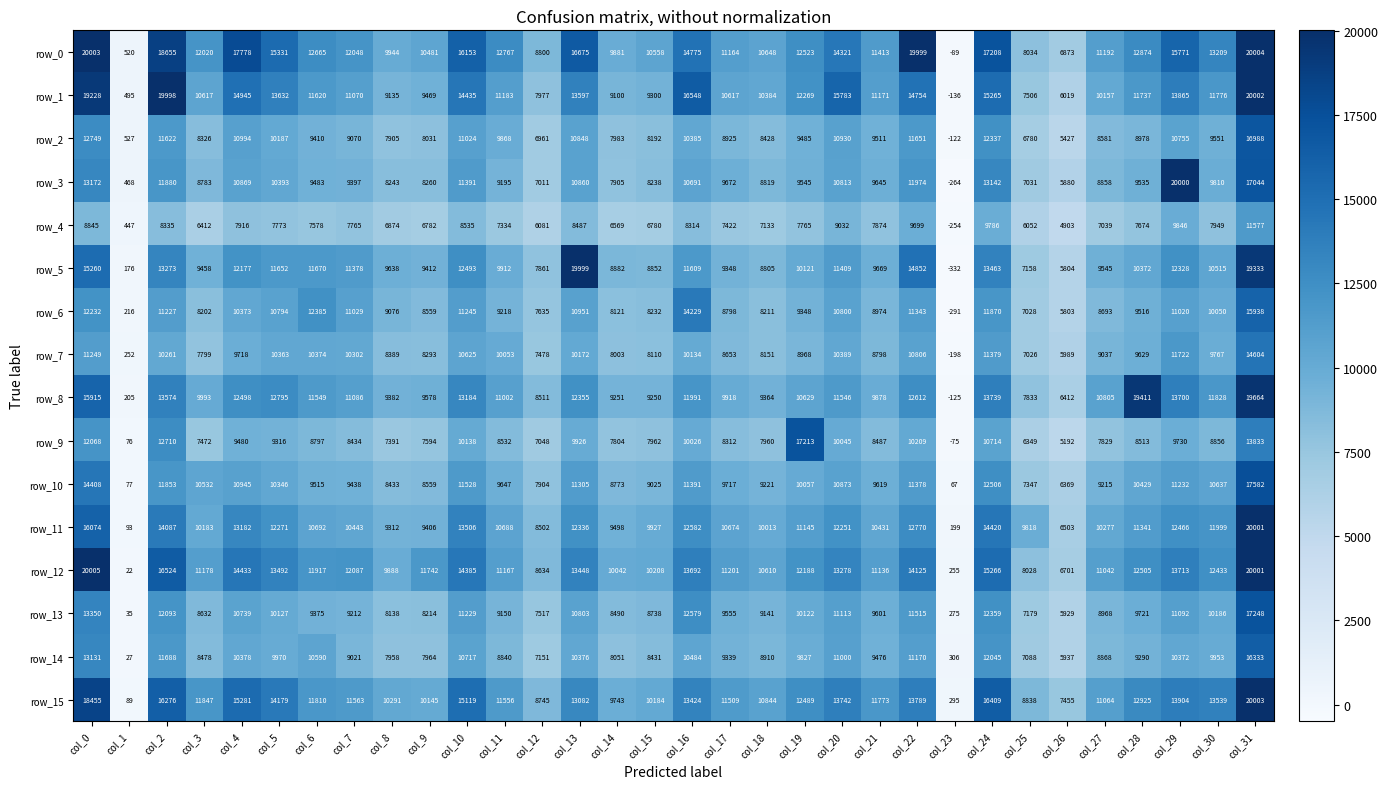

What is the spread (max minus min) of values at col_18?

3711